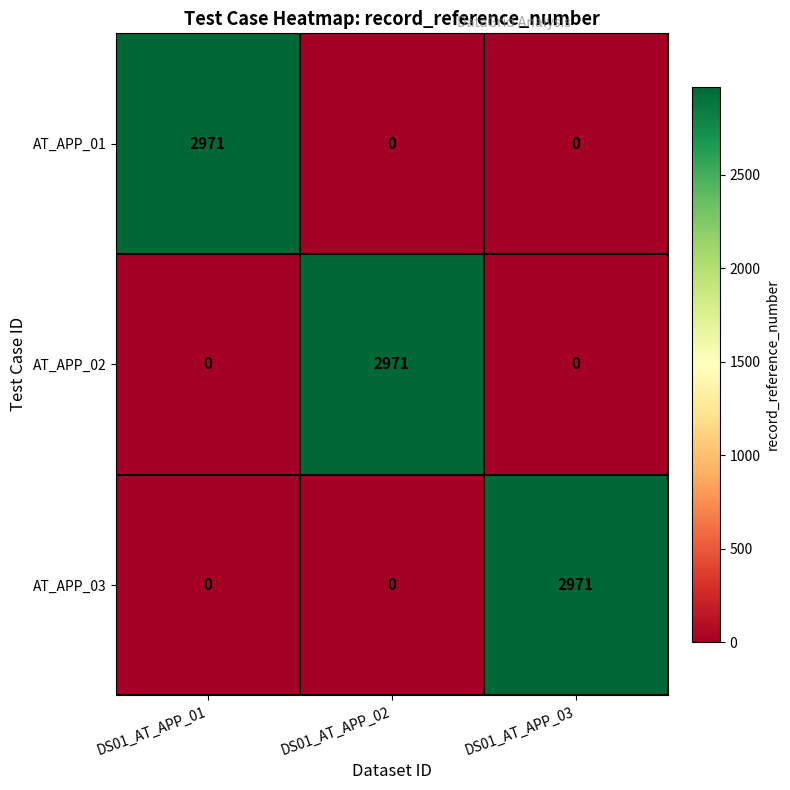

What is the total value across all series at DS01_AT_APP_01?

2971